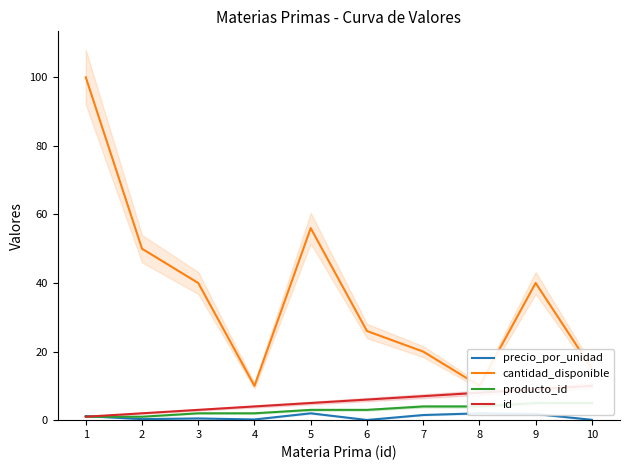

Reading left to right, transcribe all the data shown in this chart.

precio_por_unidad: 1=1.2	2=0.3	3=0.5	4=0.2	5=2.0	6=0.1	7=1.5	8=2.0	9=1.8	10=0.1
cantidad_disponible: 1=100.0	2=50.0	3=40.0	4=10.0	5=56.0	6=26.0	7=20.0	8=10.0	9=40.0	10=15.0
producto_id: 1=1.0	2=1.0	3=2.0	4=2.0	5=3.0	6=3.0	7=4.0	8=4.0	9=5.0	10=5.0
id: 1=1.0	2=2.0	3=3.0	4=4.0	5=5.0	6=6.0	7=7.0	8=8.0	9=9.0	10=10.0